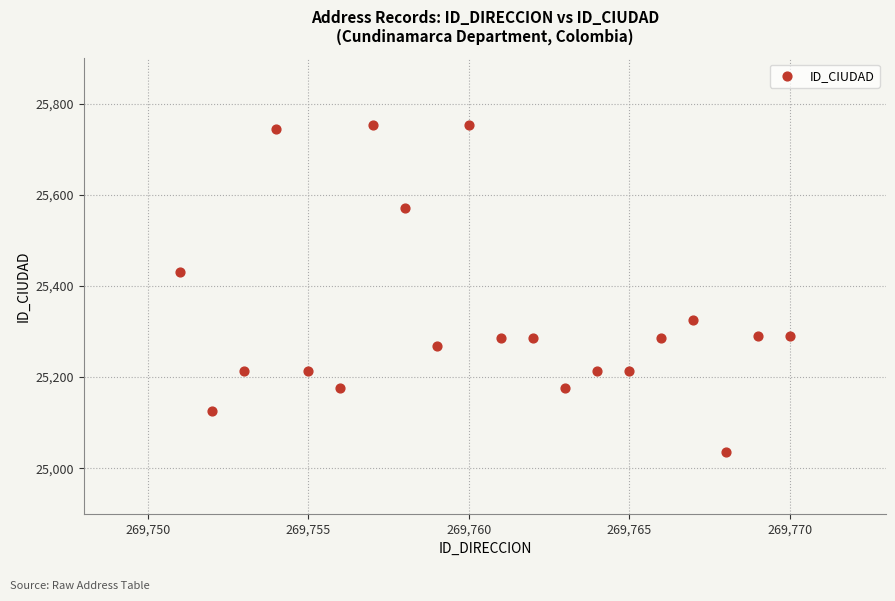

What Y value in the scatter plot is closest to 25394?

25430